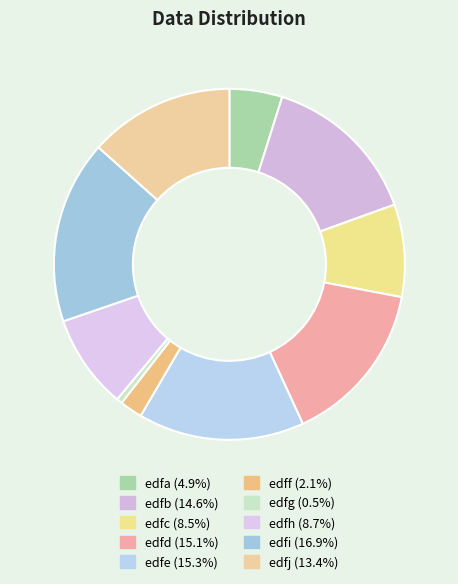

Which category has the smallest portion of the pie?

edfg